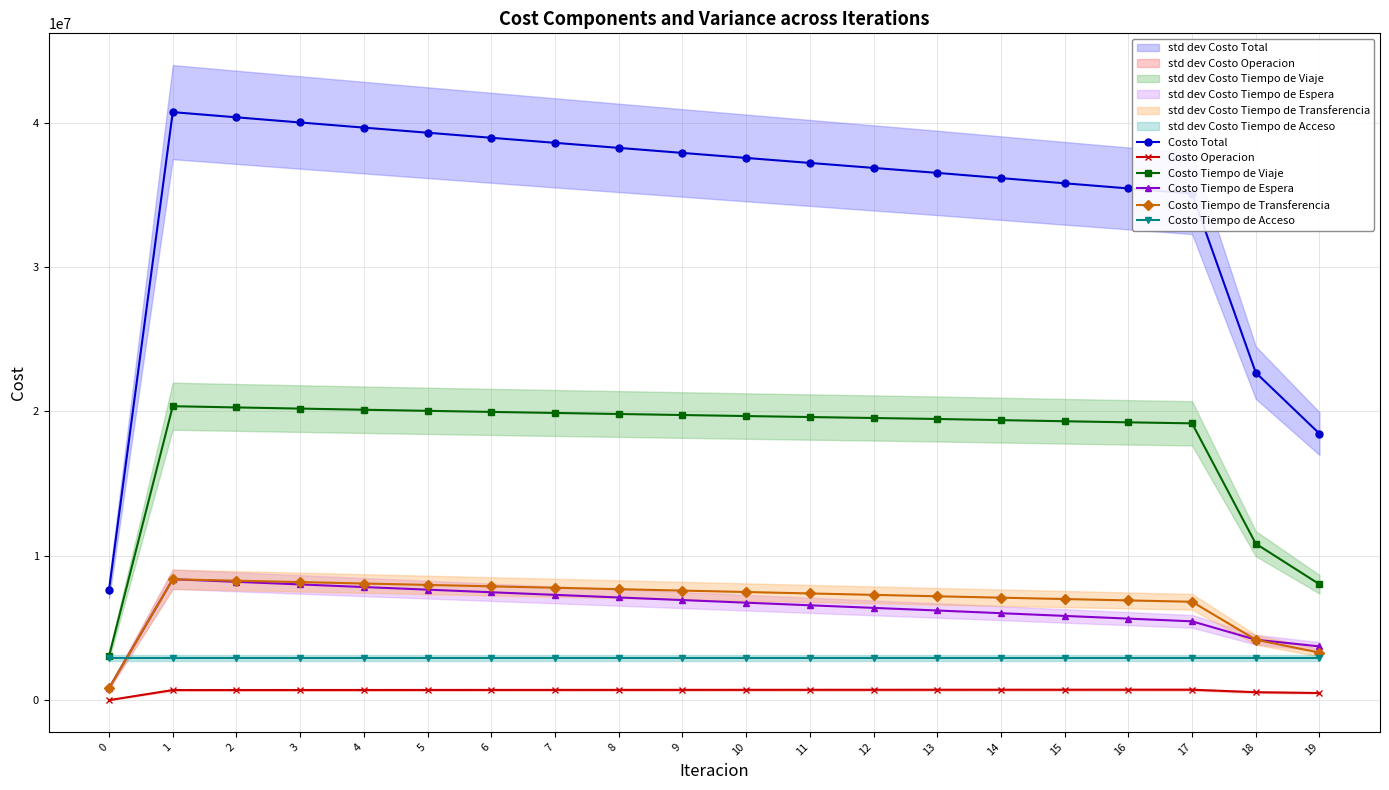

The Costo Tiempo de Viaje series shows 11909433.2 at 7. True or false?

False